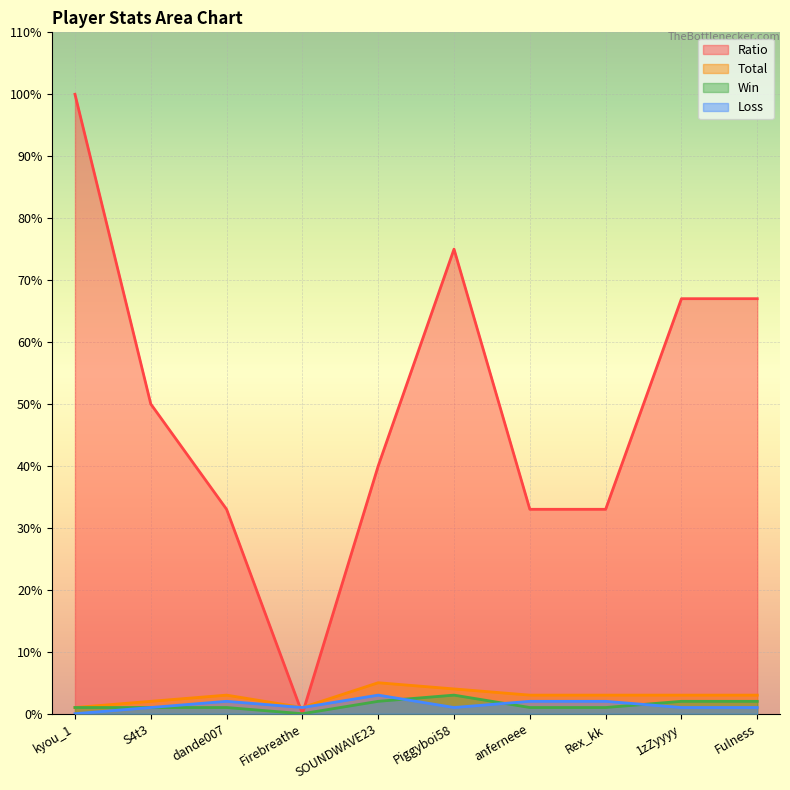

How many positive values does the Ratio series have?

9